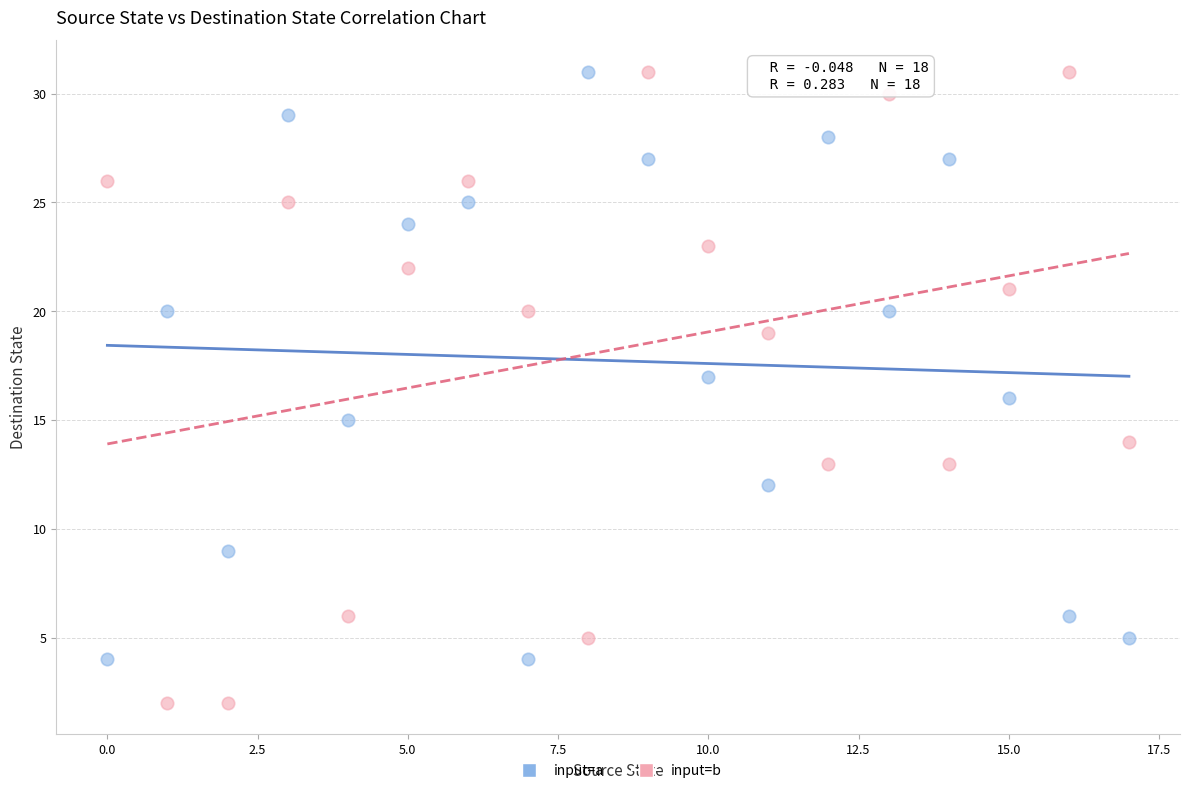

Across all data points, what is the range of Y values (max minus min)?

29